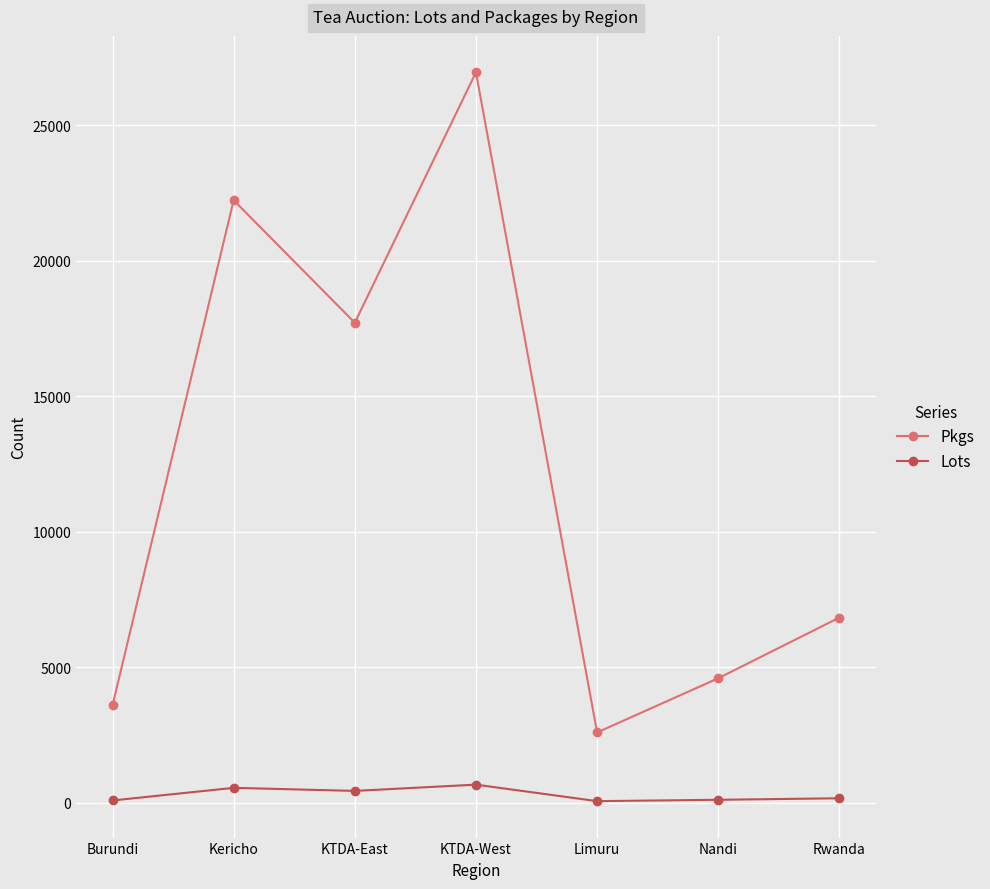

Which series has the widest spread of values?

Pkgs